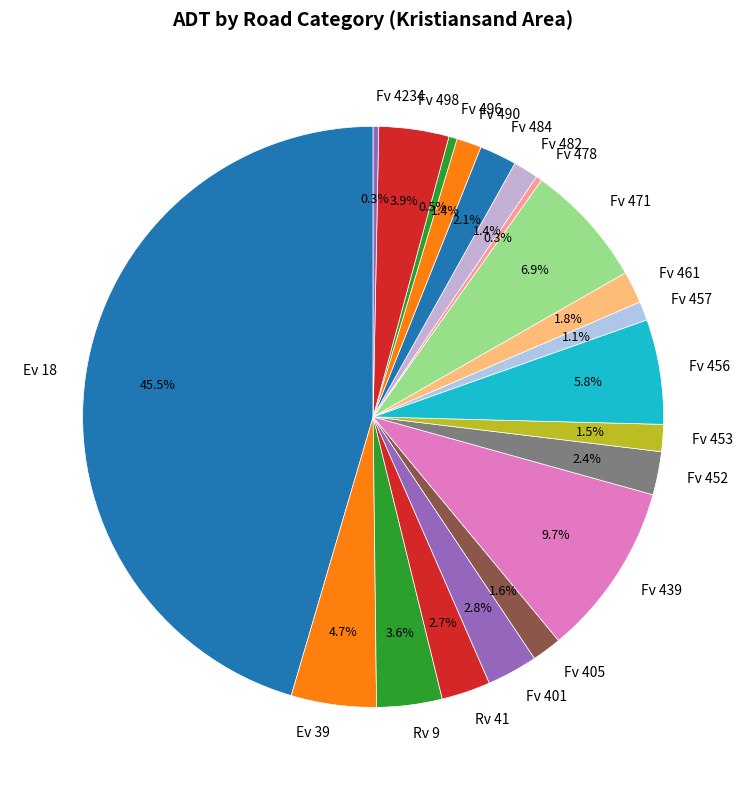

To the nearest percent, what is the average slice percentage?

5%